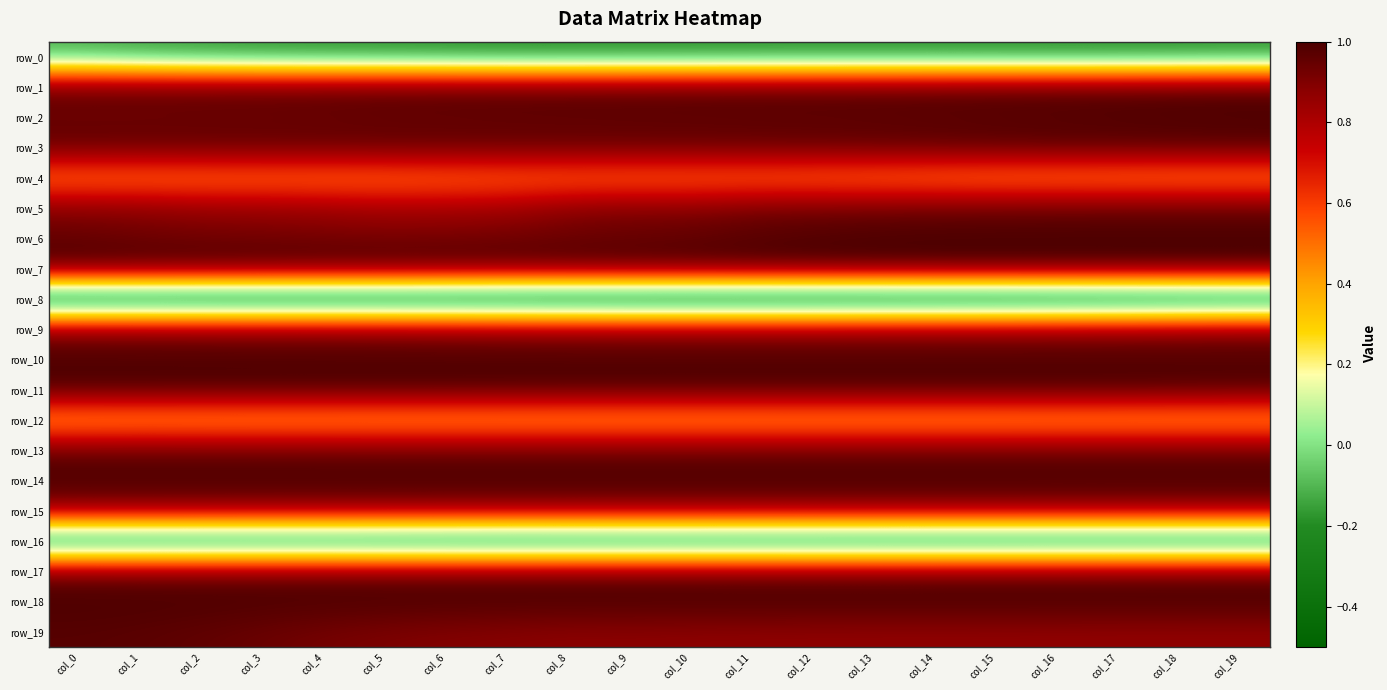

At how many categories does at least one series exceed 0?

20